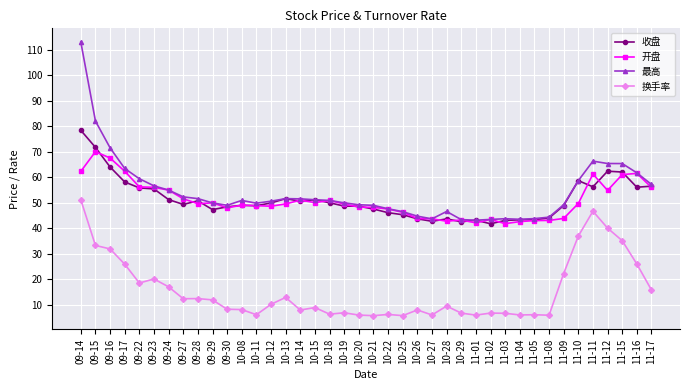

Rank the series by their maximum value, from lowest to highest.

换手率, 开盘, 收盘, 最高